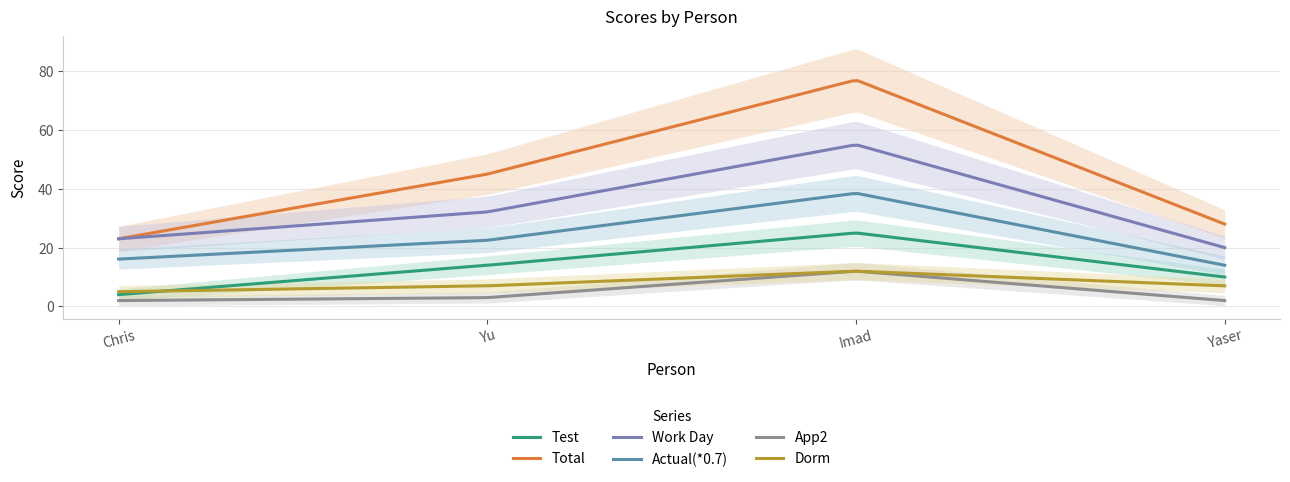

Which series changed the most between Chris and Yaser?

Test